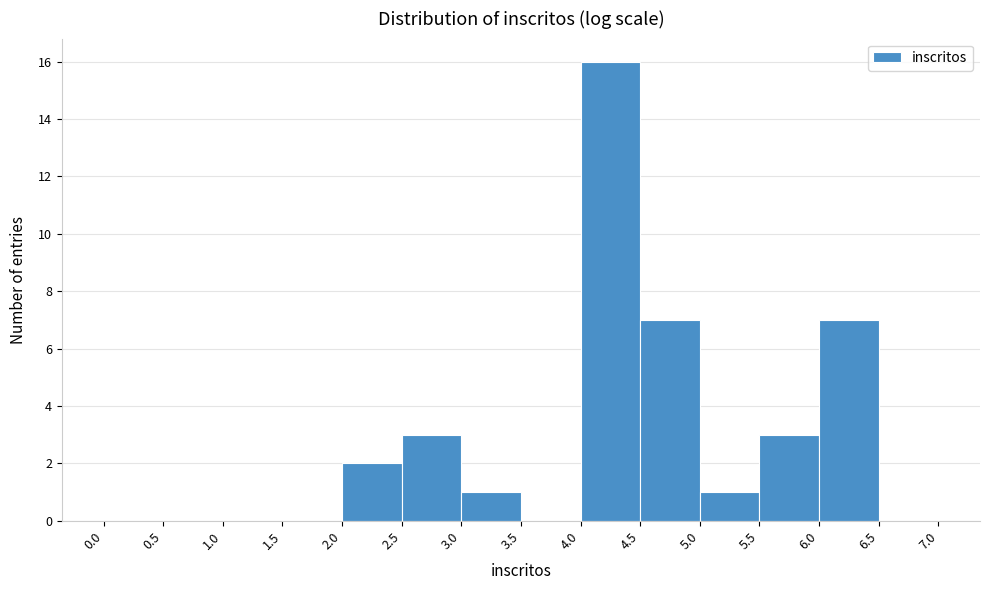

Reading left to right, list every bar in this chart as the range it spans on the x-axis followed by its height. The values are not printed on the chart, so give them approximately, as read against the axis.

0.0 to 0.5: 0
0.5 to 1.0: 0
1.0 to 1.5: 0
1.5 to 2.0: 0
2.0 to 2.5: 2
2.5 to 3.0: 3
3.0 to 3.5: 1
3.5 to 4.0: 0
4.0 to 4.5: 16
4.5 to 5.0: 7
5.0 to 5.5: 1
5.5 to 6.0: 3
6.0 to 6.5: 7
6.5 to 7.0: 0